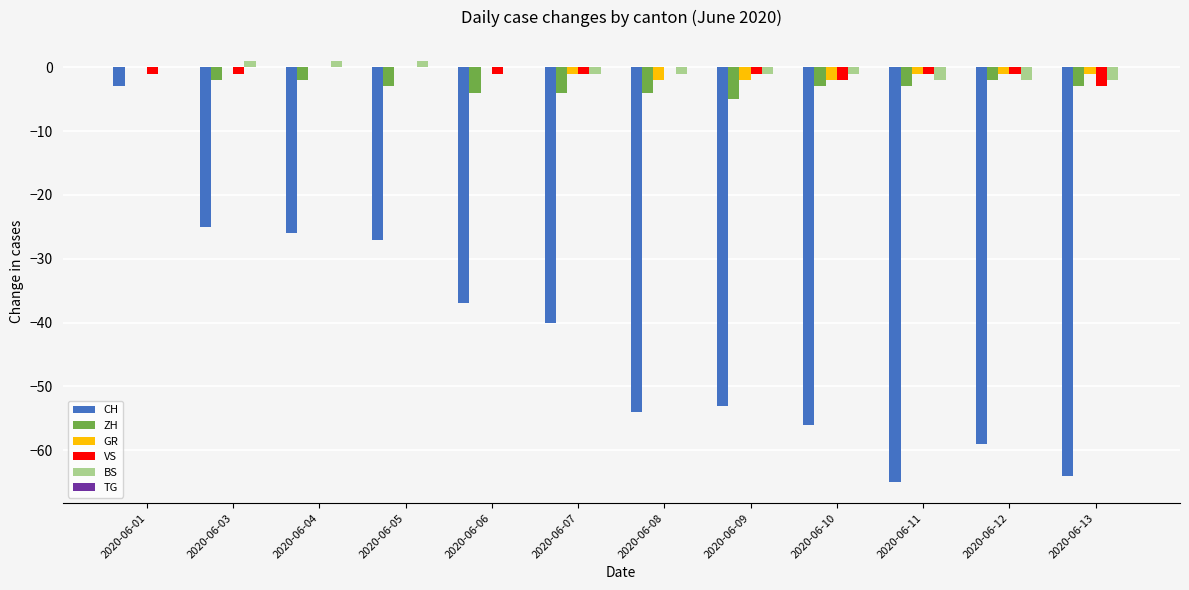

At which category is the sum across all series the highest?

2020-06-01